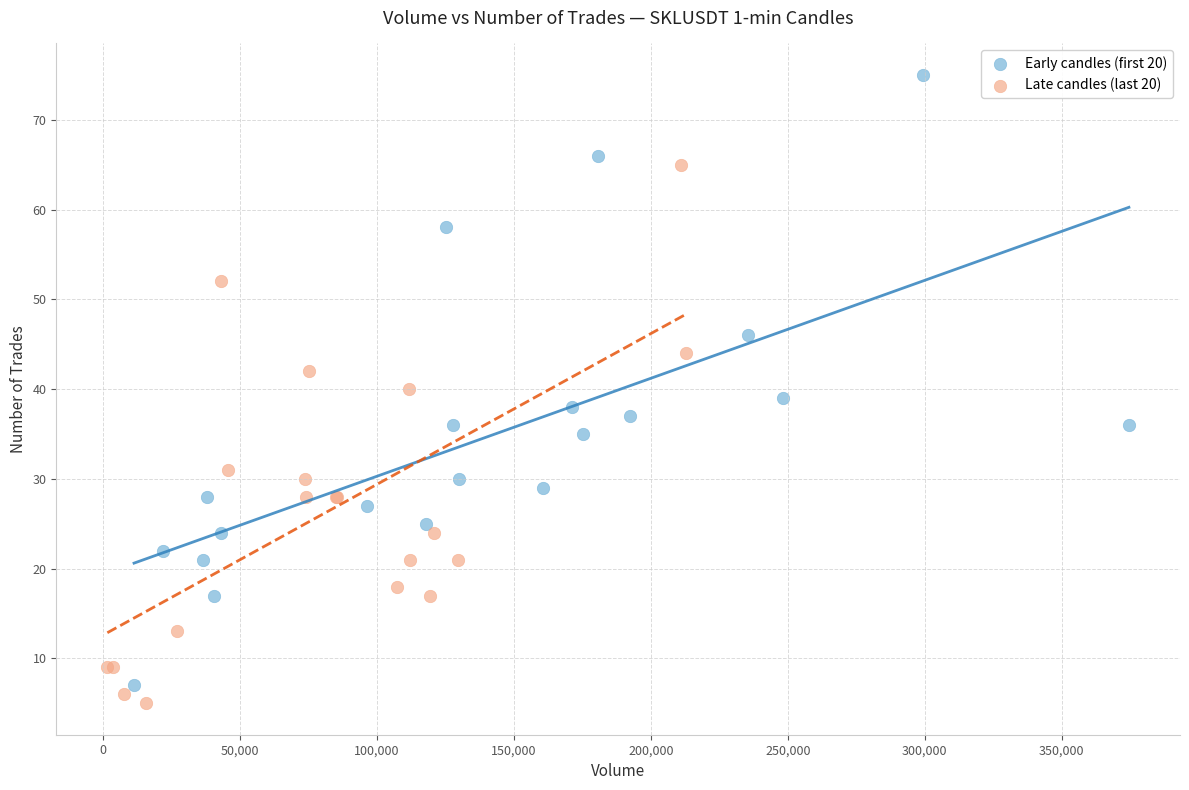

Which series contains the highest Y value?

Early candles (first 20)